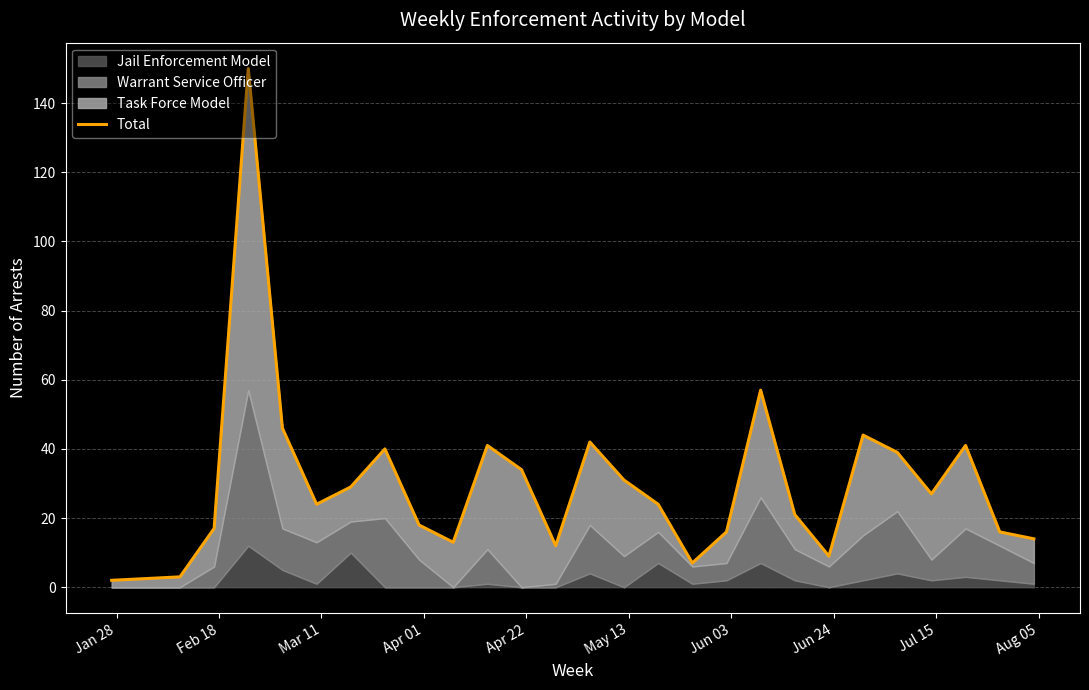

How many data points are above 24?

13